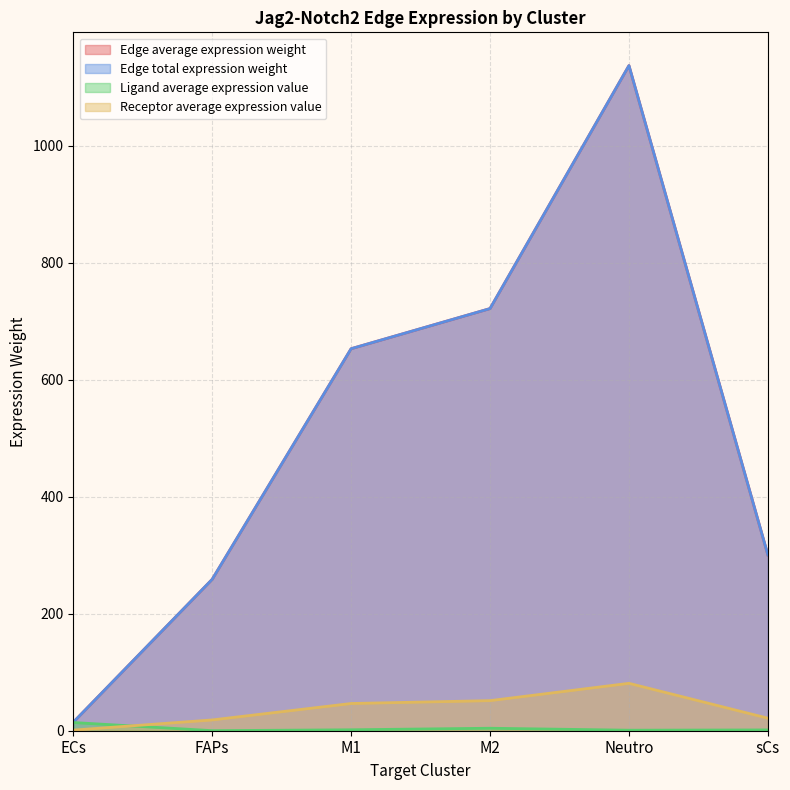

True or false: Ligand average expression value and Edge total expression weight intersect in this chart.

False